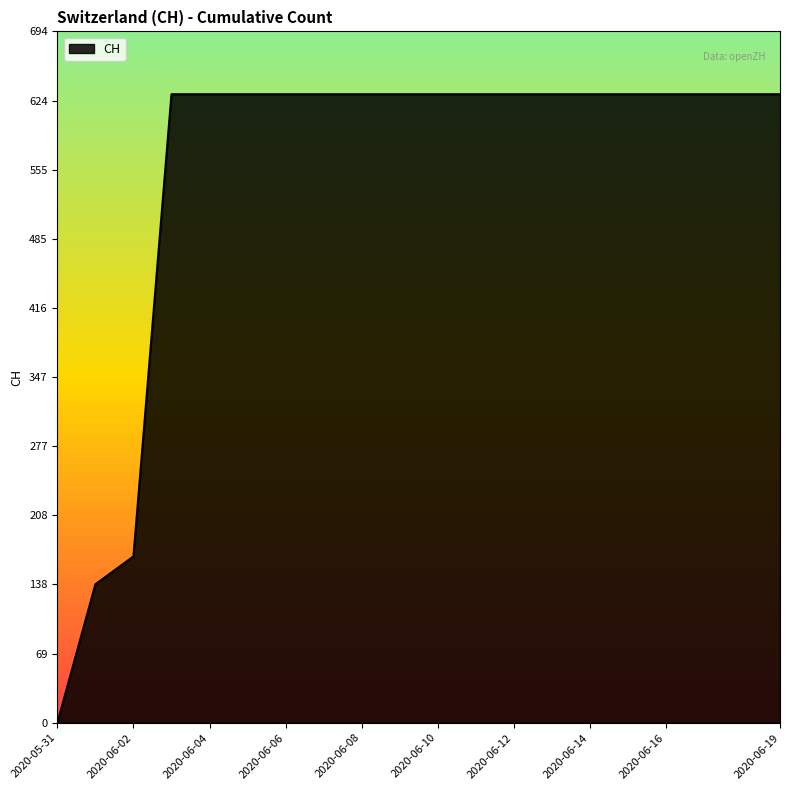

What is the difference between the maximum and minimum values?

631